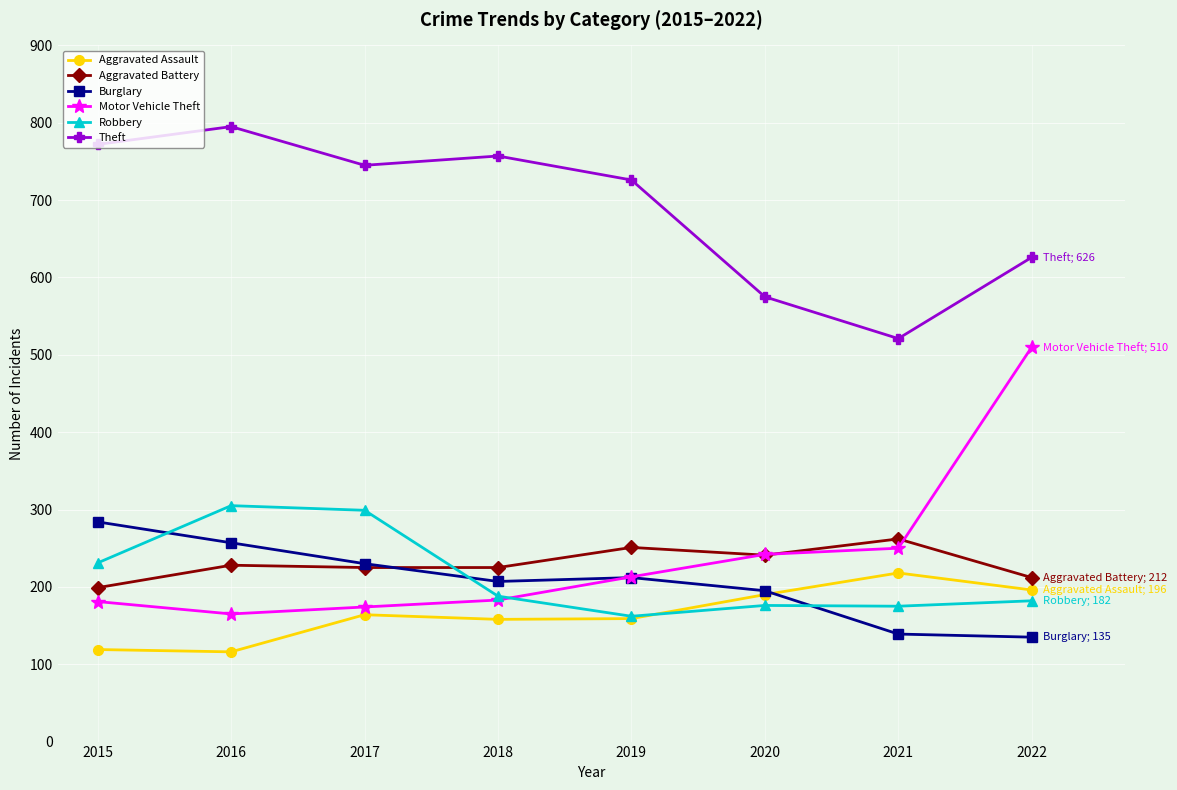

What is the minimum value shown in the chart?

116